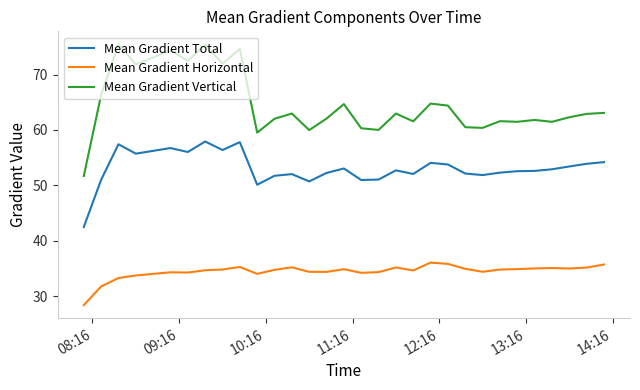

Which series has the largest total across all categories?

Mean Gradient Vertical